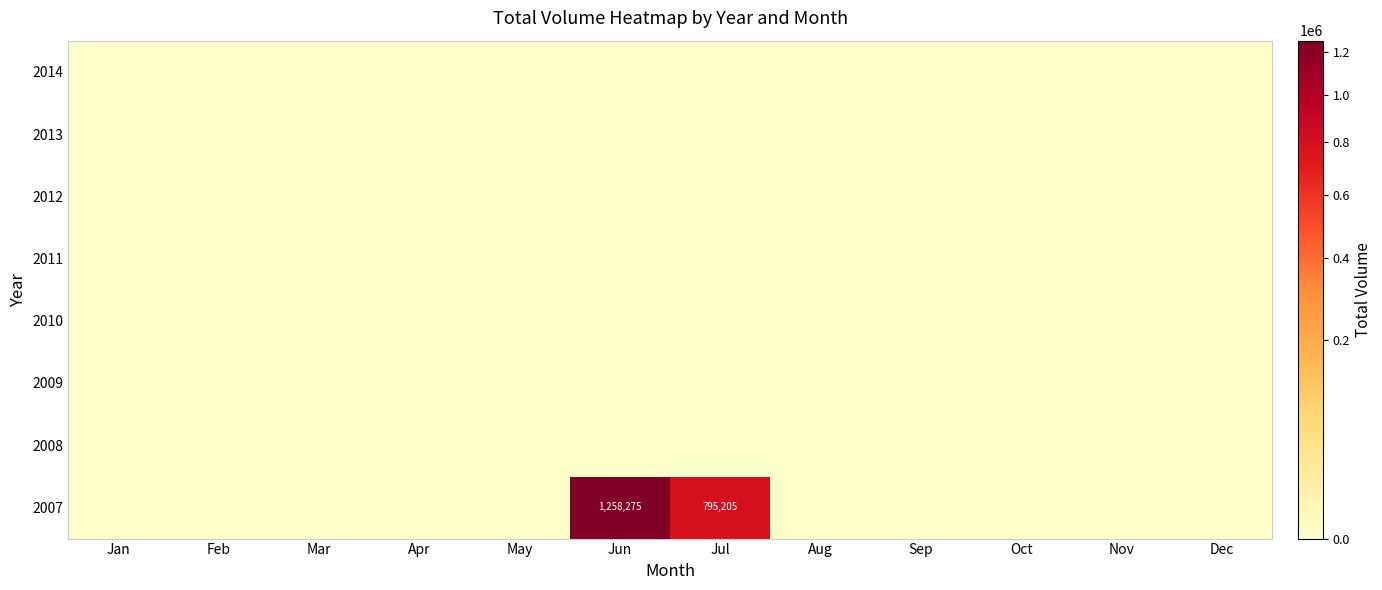

Is it true that 2007 equals -517202 at Jan?

False